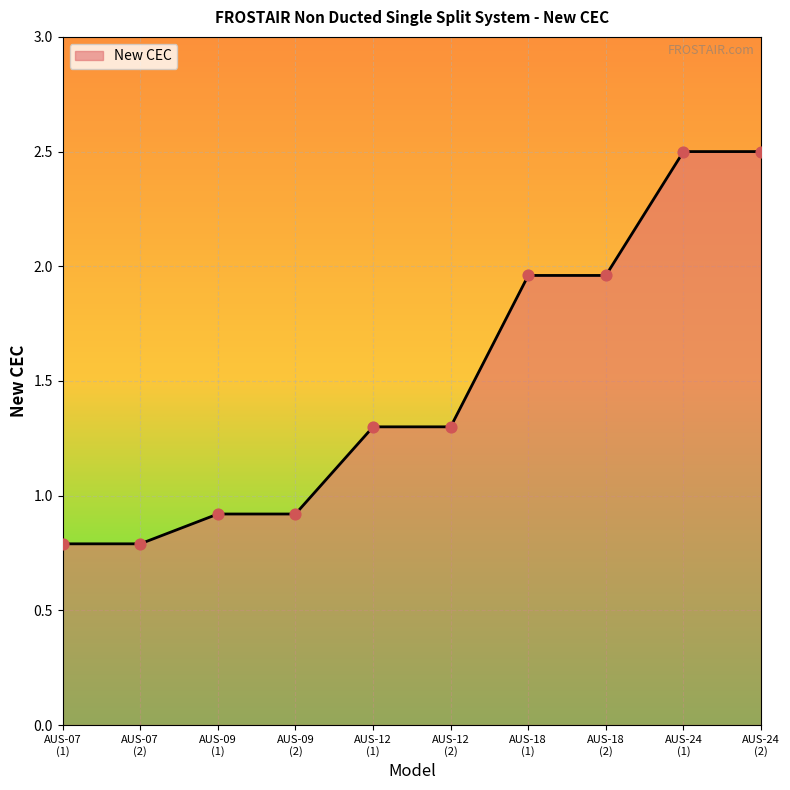

What is the difference between the maximum and minimum values?

1.7